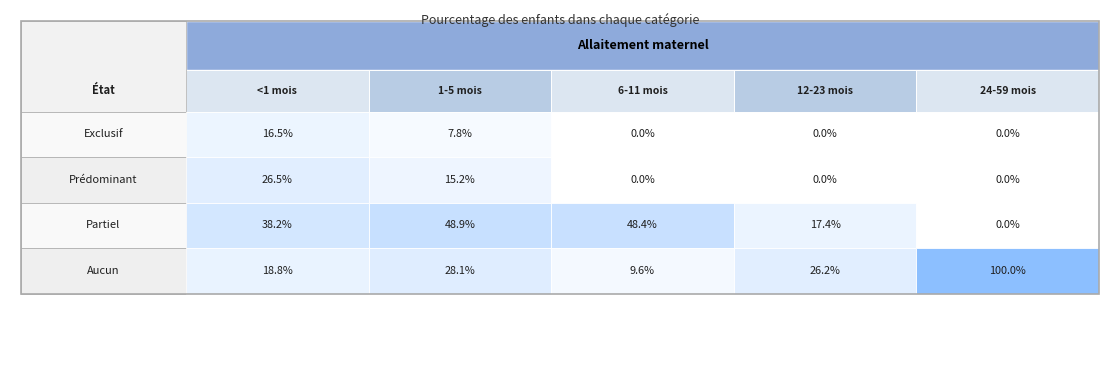

Reading left to right, what are all the values shown in this chart?

Exclusif: Exclusif=0.2	Prédominant=0.1	Partiel=0.0	Aucun=0.0	4=0.0
Prédominant: Exclusif=0.3	Prédominant=0.2	Partiel=0.0	Aucun=0.0	4=0.0
Partiel: Exclusif=0.4	Prédominant=0.5	Partiel=0.5	Aucun=0.2	4=0.0
Aucun: Exclusif=0.2	Prédominant=0.3	Partiel=0.1	Aucun=0.3	4=1.0